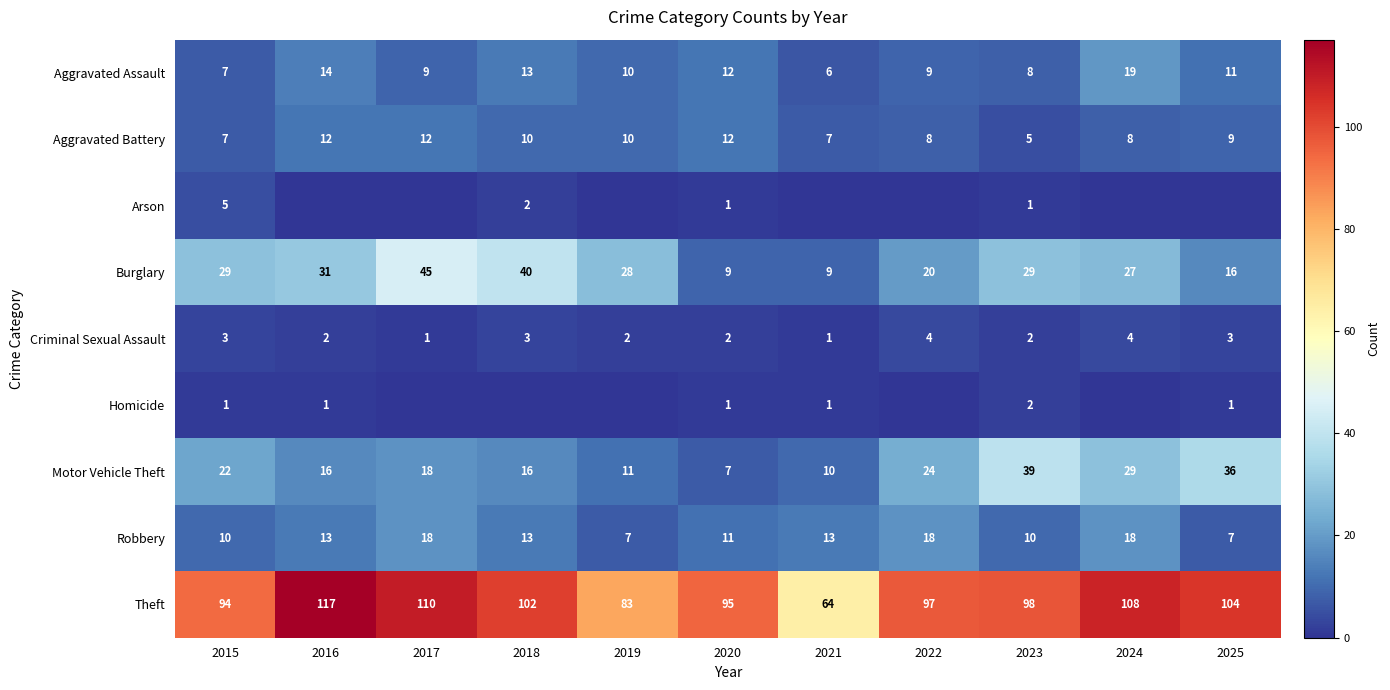

At which label does Aggravated Assault reach its minimum?

2021